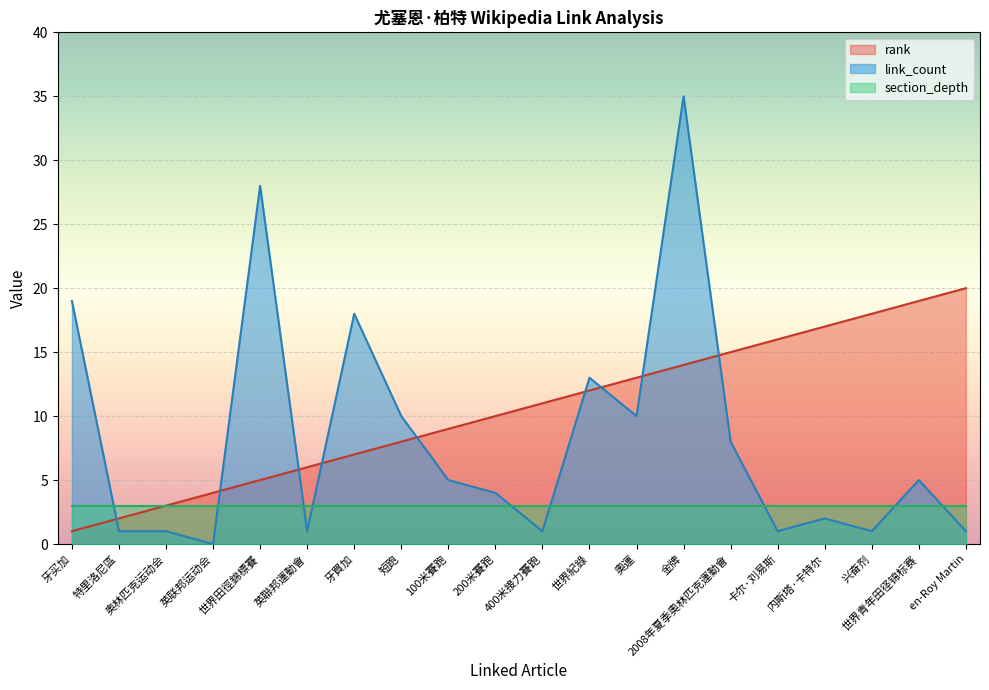

Between 金牌 and en-Roy Martin, which series saw the biggest shift?

link_count